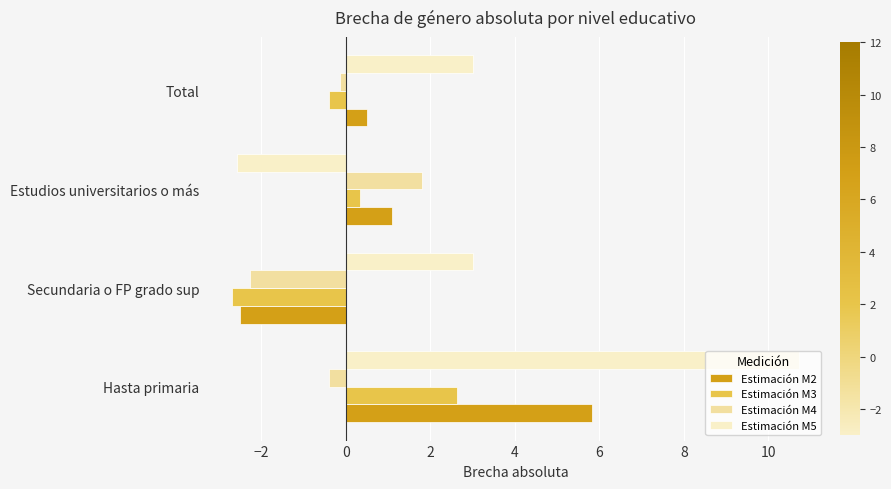

The Estimación M5 series shows 17.4 at Hasta primaria. True or false?

False